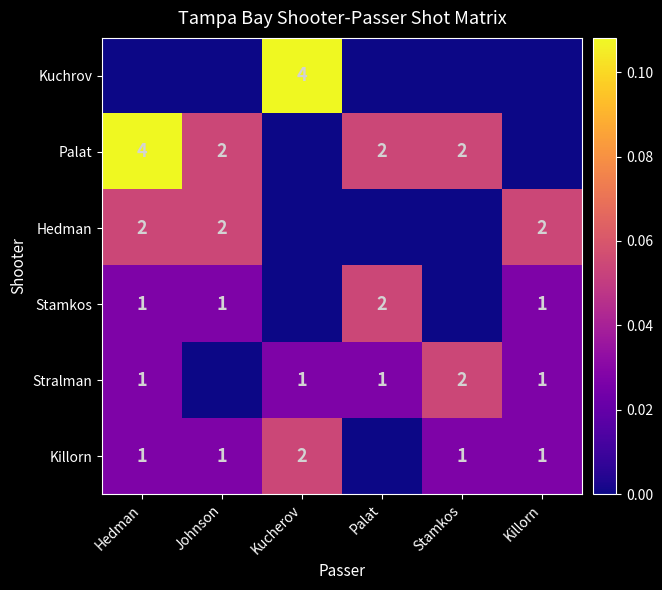

Is it true that Stralman equals 2 at Palat?

False